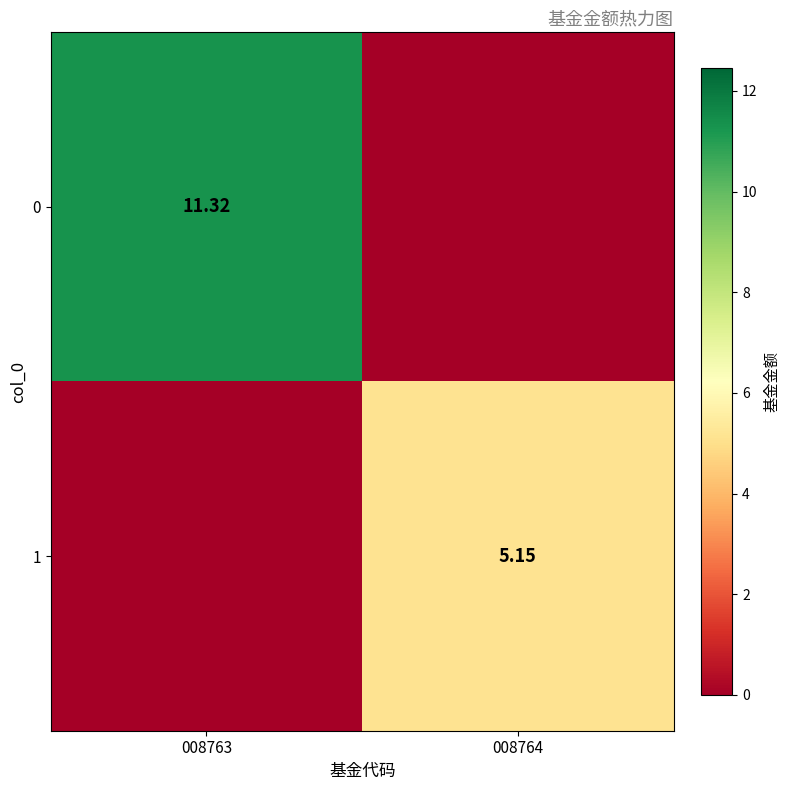

Count the number of categories in the chart.

2